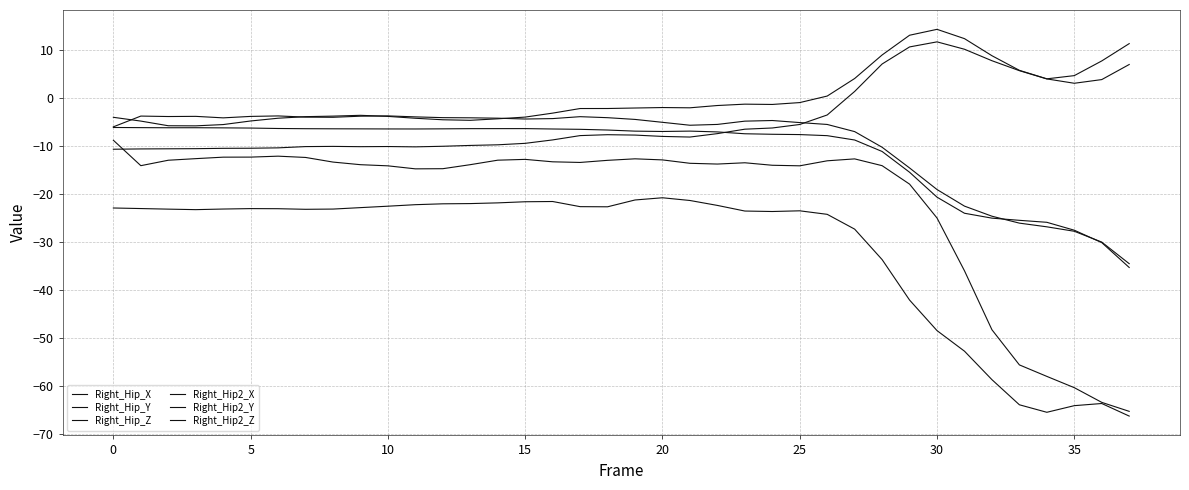

Does the chart display data point markers on the line(s)?

No